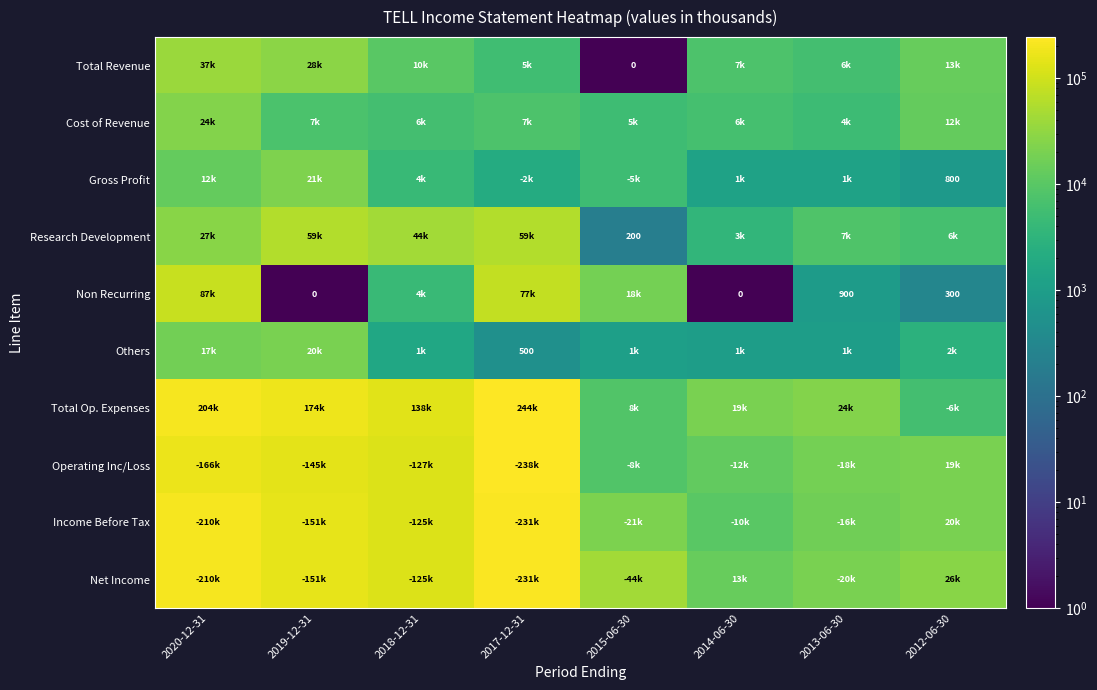

The value of Research Development at 2015-06-30 is 200. True or false?

True